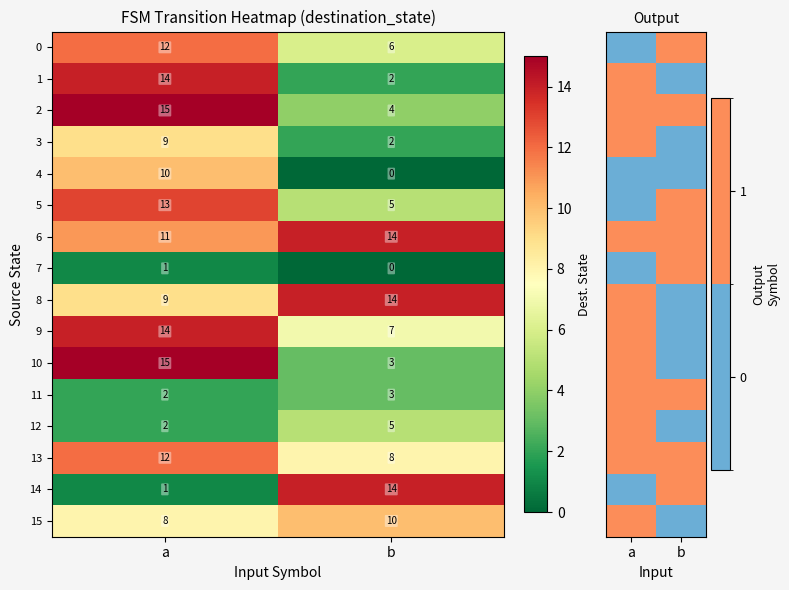

How many data points in 13 are less than 12?

1